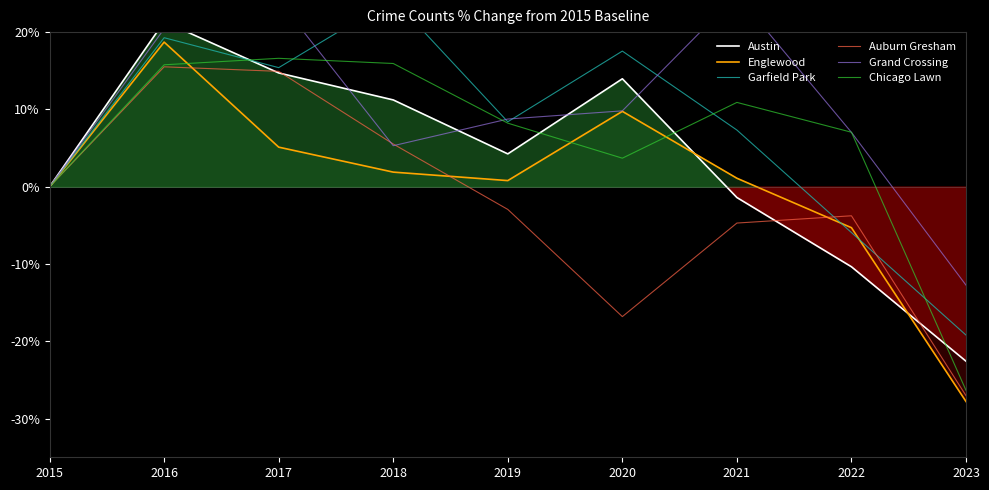

Reading left to right, list all the values displayed in this chart.

Austin: 2015=0.0	2016=21.3	2017=14.7	2018=11.2	2019=4.2	2020=14.0	2021=-1.4	2022=-10.4	2023=-22.6
Englewood: 2015=0.0	2016=18.7	2017=5.1	2018=1.9	2019=0.8	2020=9.8	2021=1.1	2022=-5.3	2023=-27.8
Garfield Park: 2015=0.0	2016=19.3	2017=15.4	2018=24.3	2019=8.4	2020=17.5	2021=7.3	2022=-5.9	2023=-19.2
Auburn Gresham: 2015=0.0	2016=15.5	2017=14.9	2018=5.5	2019=-2.9	2020=-16.8	2021=-4.7	2022=-3.8	2023=-27.0
Grand Crossing: 2015=0.0	2016=20.4	2017=24.1	2018=5.3	2019=8.8	2020=9.8	2021=24.8	2022=7.0	2023=-12.7
Chicago Lawn: 2015=0.0	2016=15.8	2017=16.6	2018=15.9	2019=8.2	2020=3.7	2021=10.9	2022=7.0	2023=-26.3